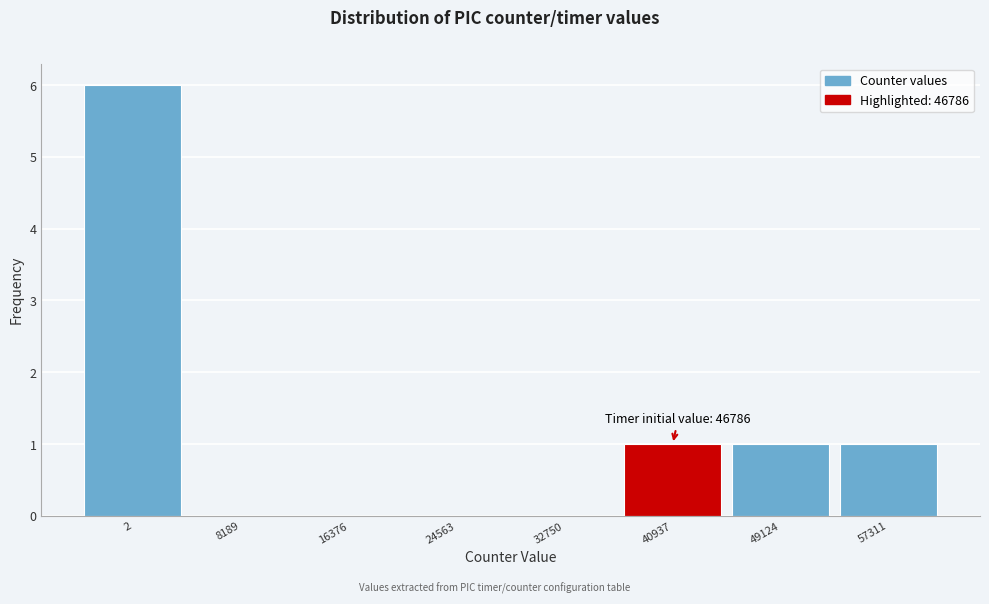

Reading left to right, list all the values displayed in this chart.

2=6	8189=0	16376=0	24563=0	32750=0	40937=1	49124=1	57311=1